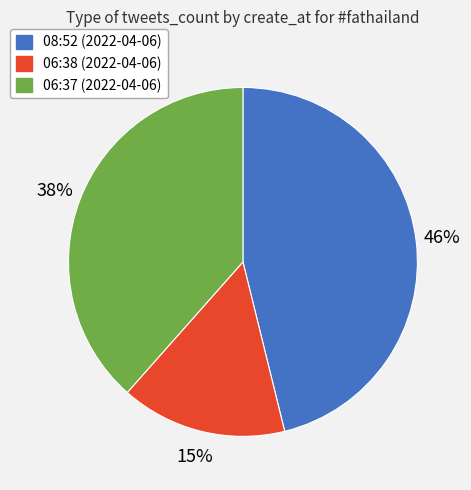

How many slices are in this pie chart?

3